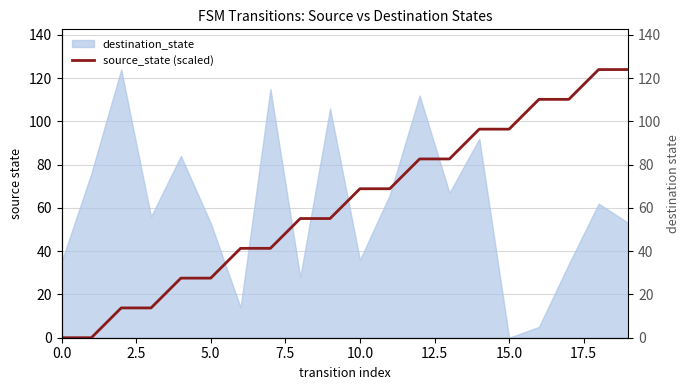

What is the label of the 13th point from the left?

12